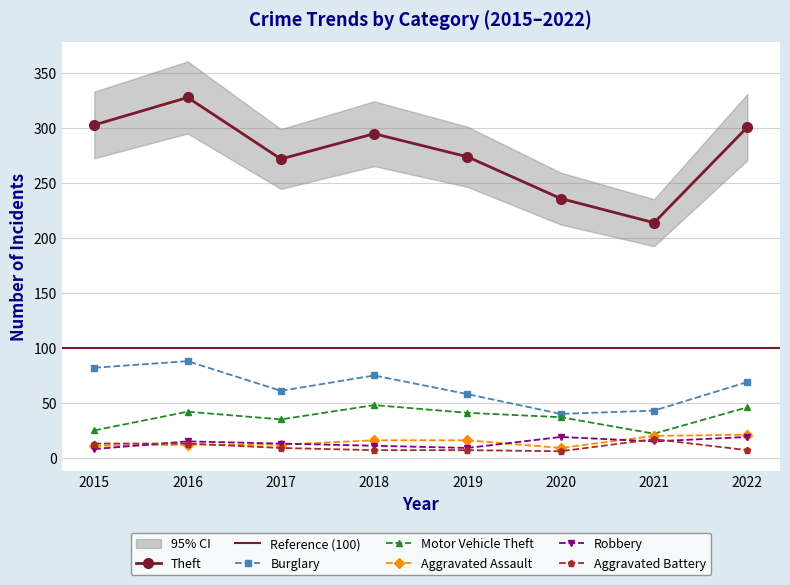

True or false: Burglary and Theft intersect in this chart.

False